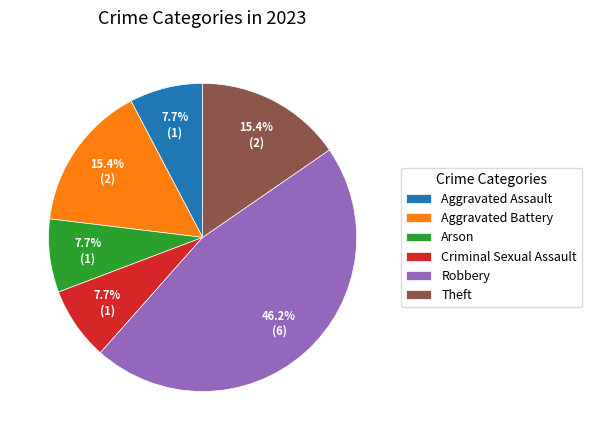

Combined, what portion of the pie is Robbery and Criminal Sexual Assault?

53.8%